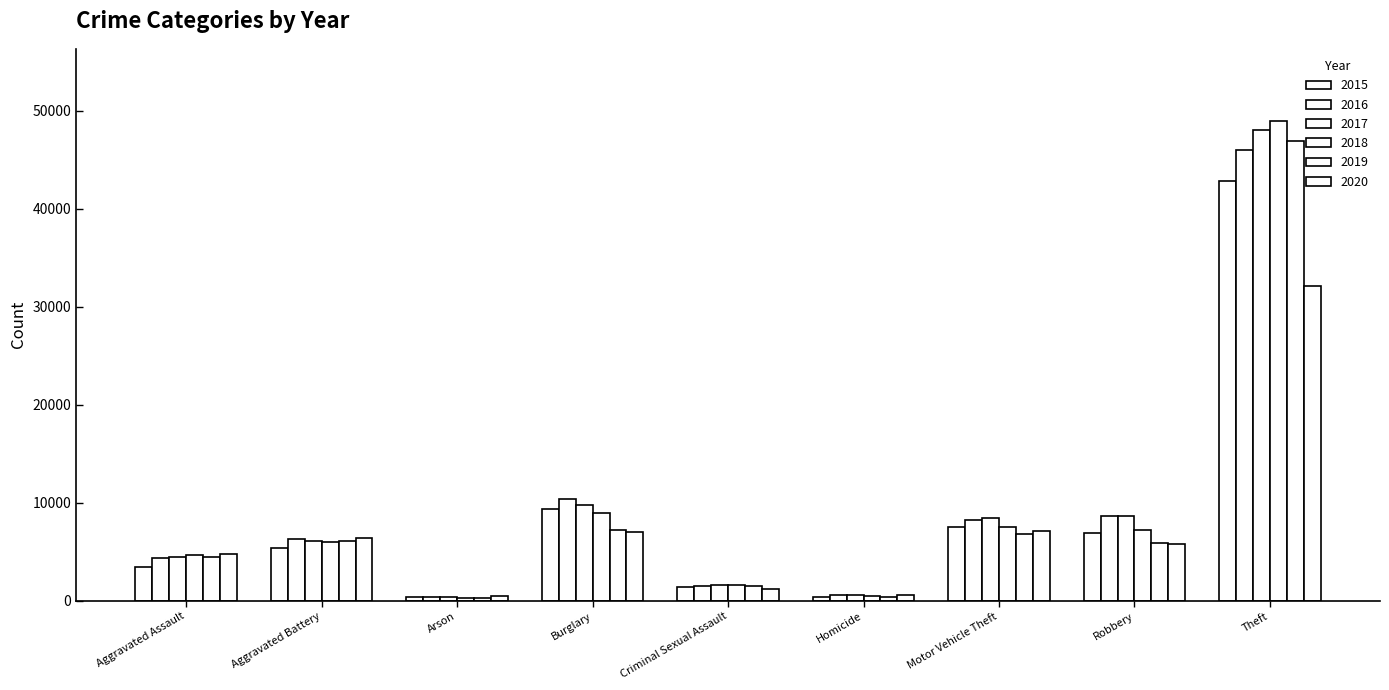

Rank the series by their maximum value, from lowest to highest.

2020, 2015, 2016, 2019, 2017, 2018